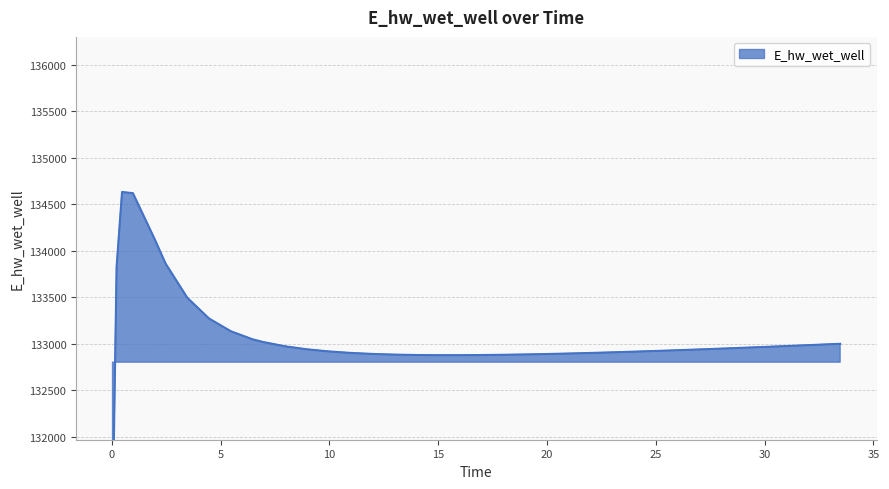

What is the sum of all values?

5319737.8